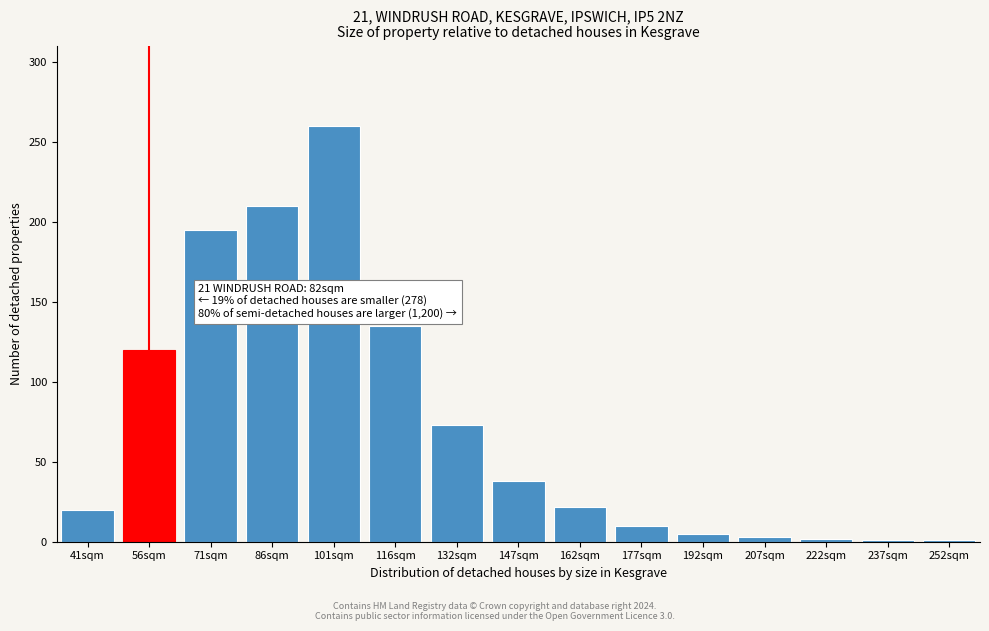

What is the label of the 3rd bar from the right?

222sqm